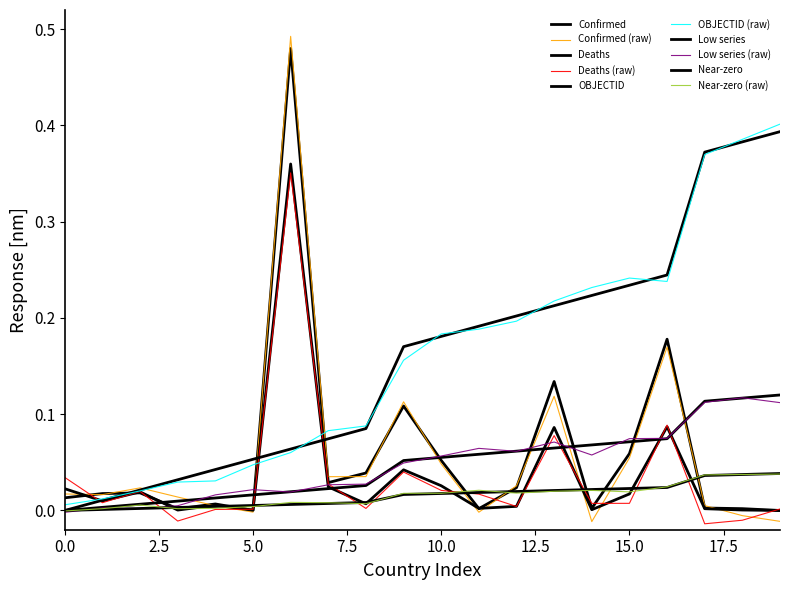

Does the chart have visible grid lines?

No